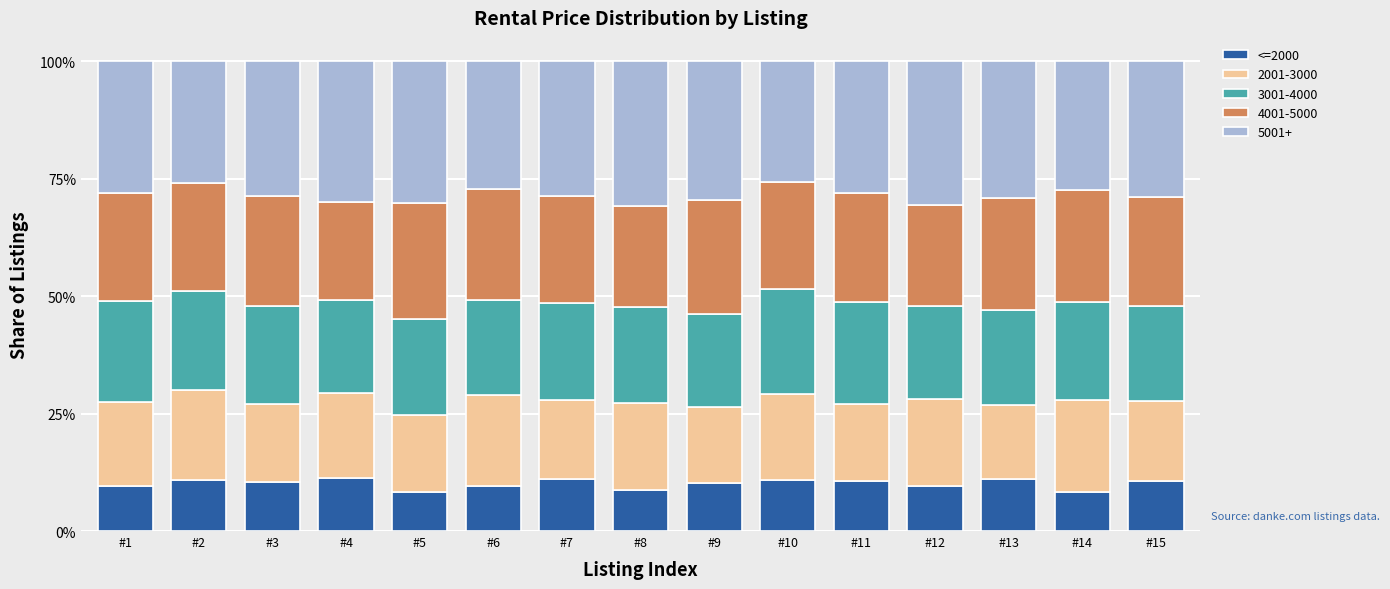

The value of <=2000 at #15 is 5.7. True or false?

False